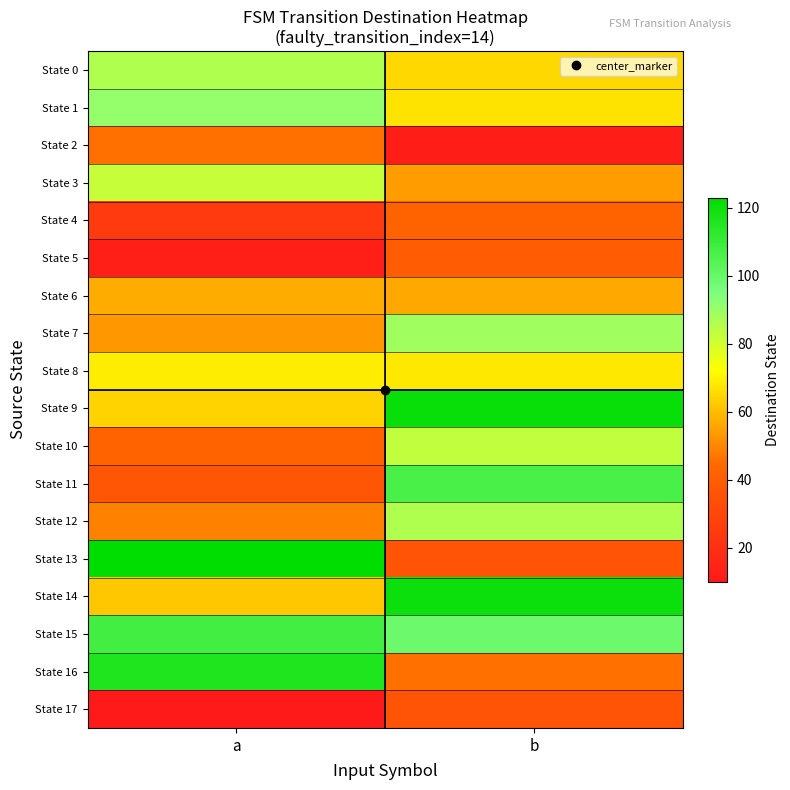

Which series has the largest range (max minus min)?

State 13